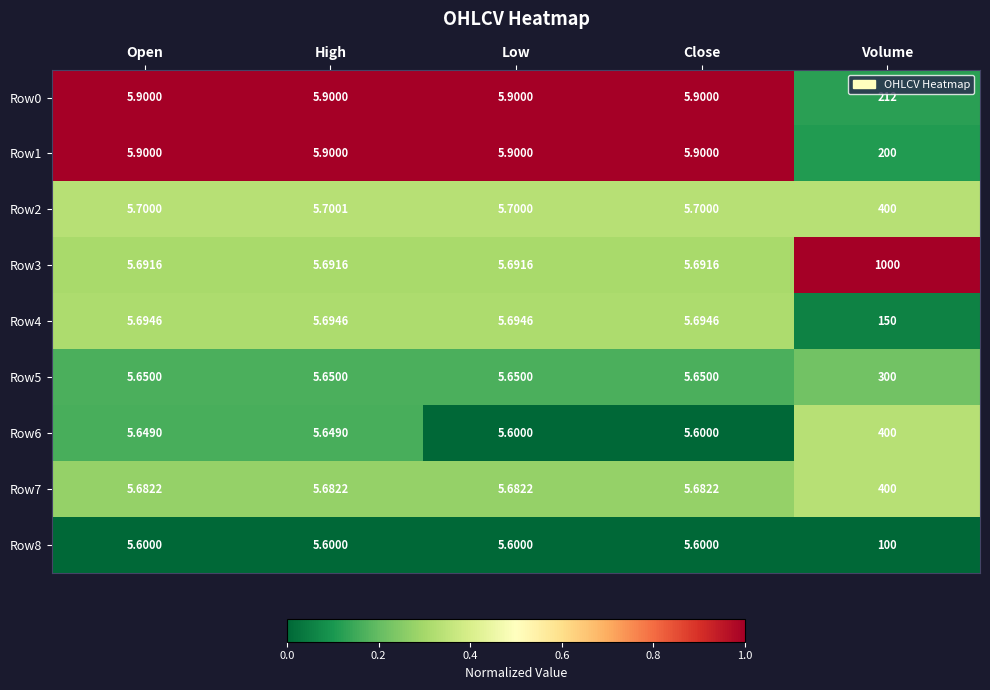

At which category is the sum across all series the highest?

Volume